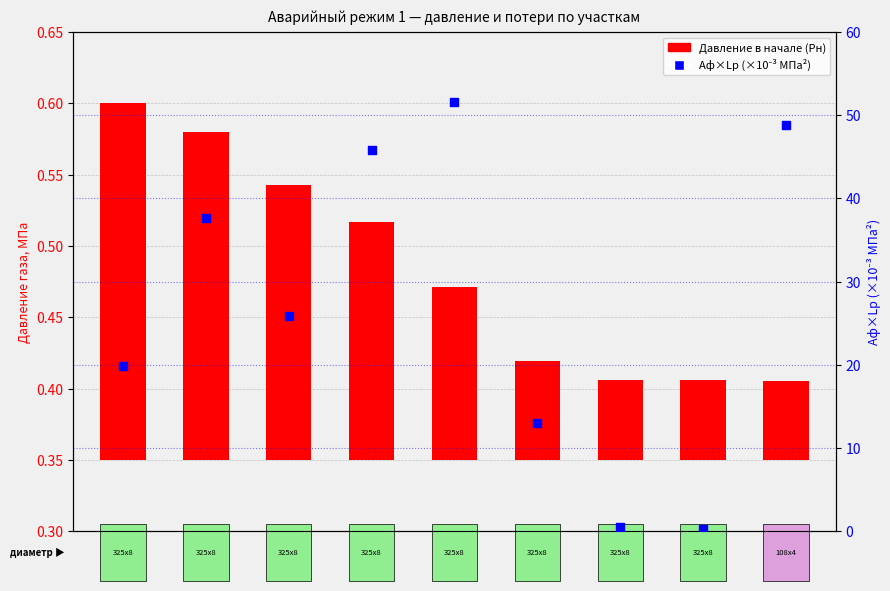

Which series reaches the maximum Y coordinate?

Аф×Lp (×10⁻³ МПа²)